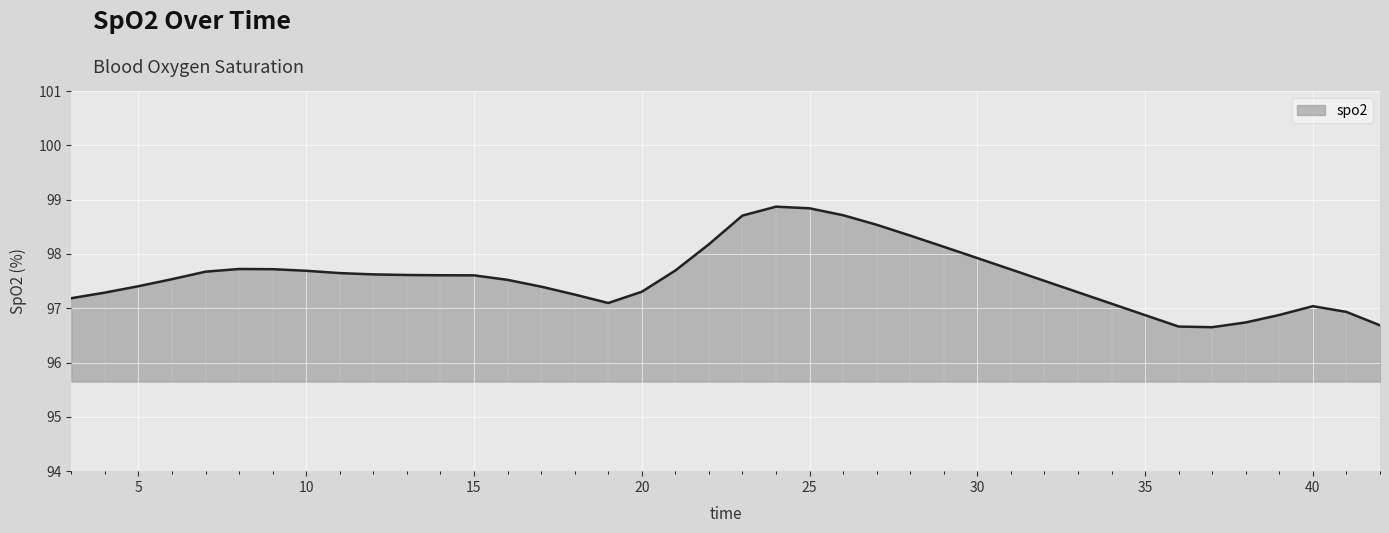

What is the difference between the second highest and second lowest values?

2.2